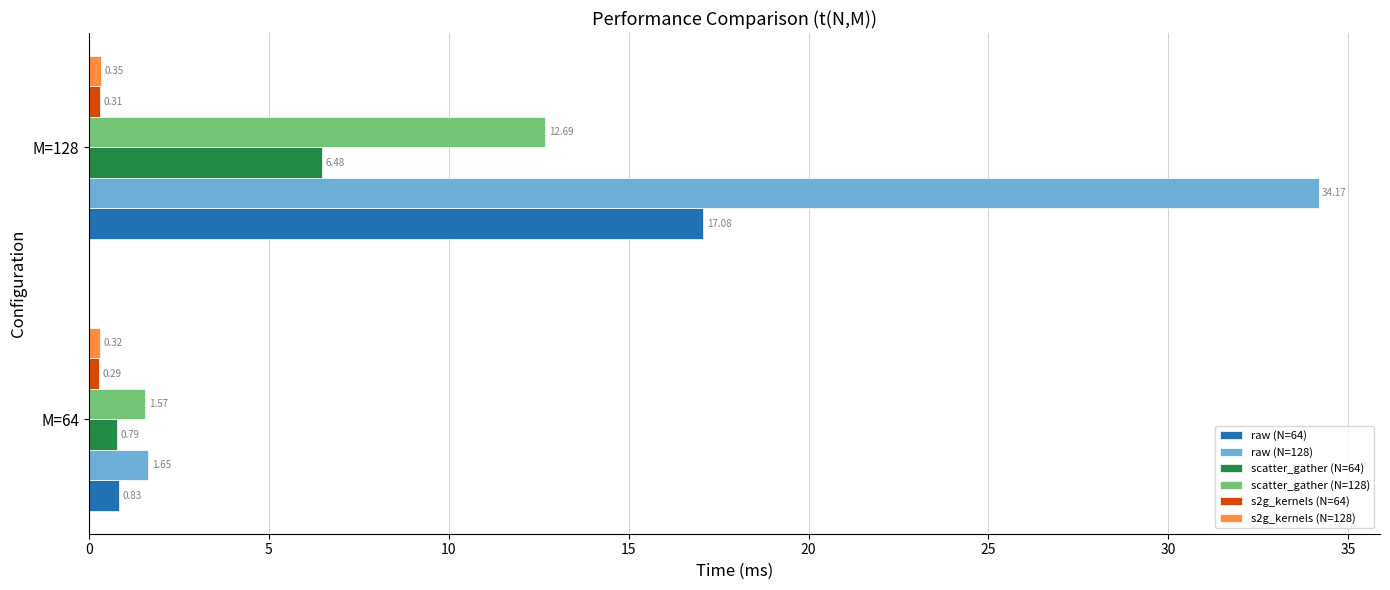

What is the sum of the raw (N=64) values at M=128 and M=64?

17.9